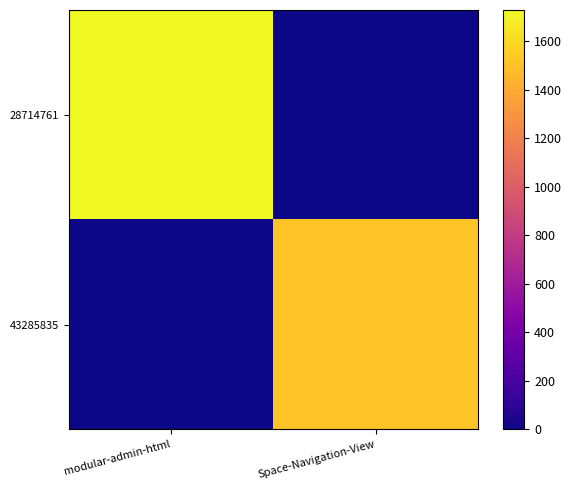

How many distinct data groups are displayed?

2